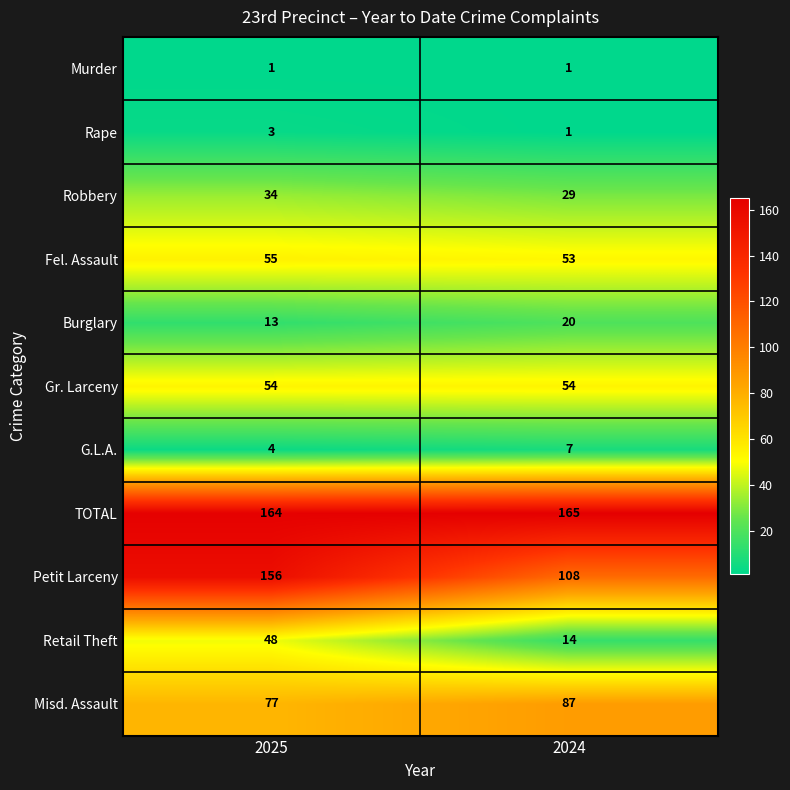

Read the Gr. Larceny value at 2024.

54